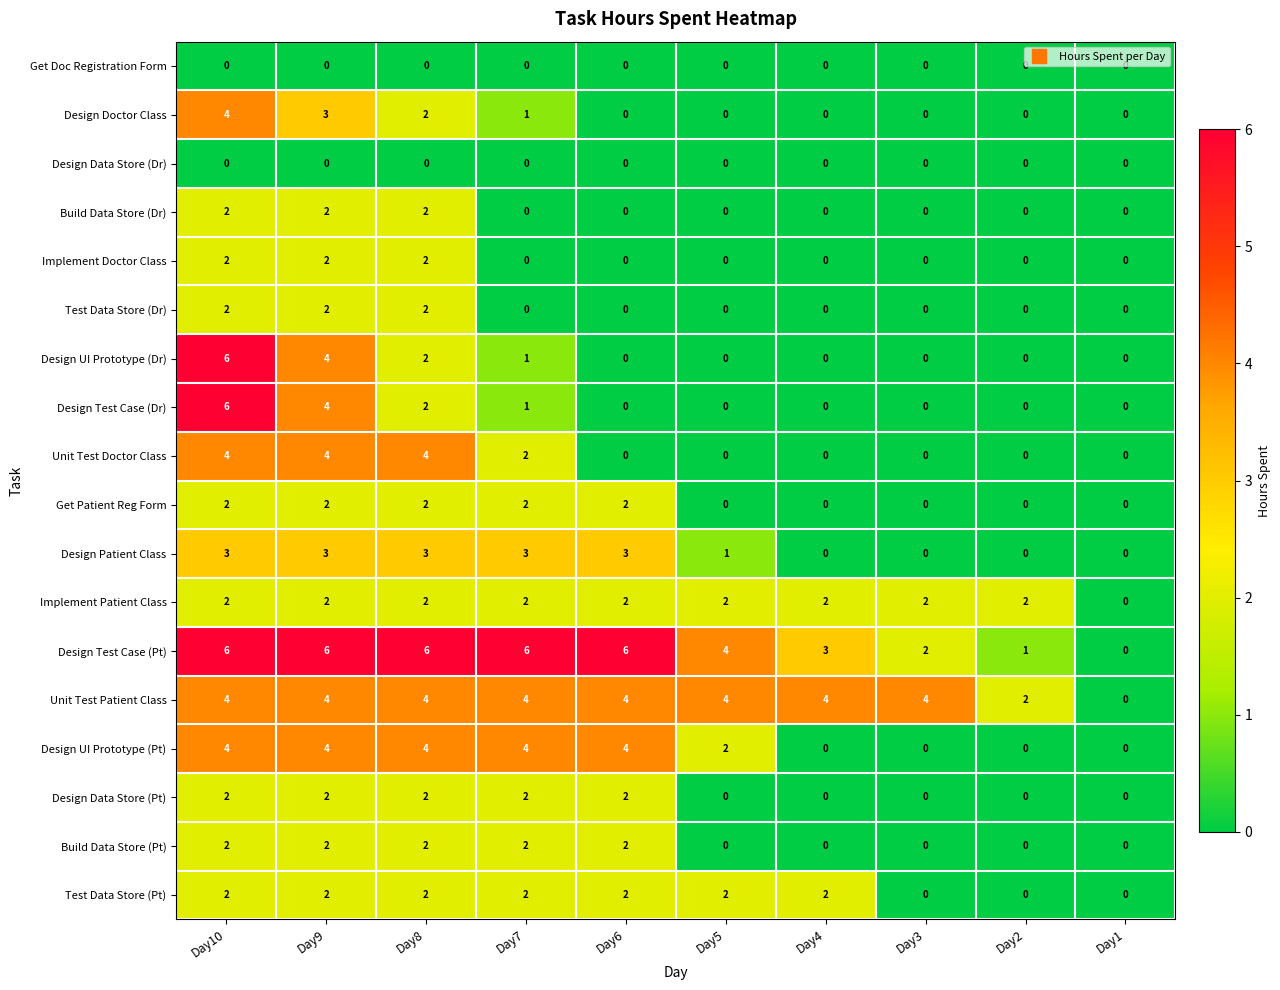

The value of Unit Test Patient Class at Day5 is 4. True or false?

True